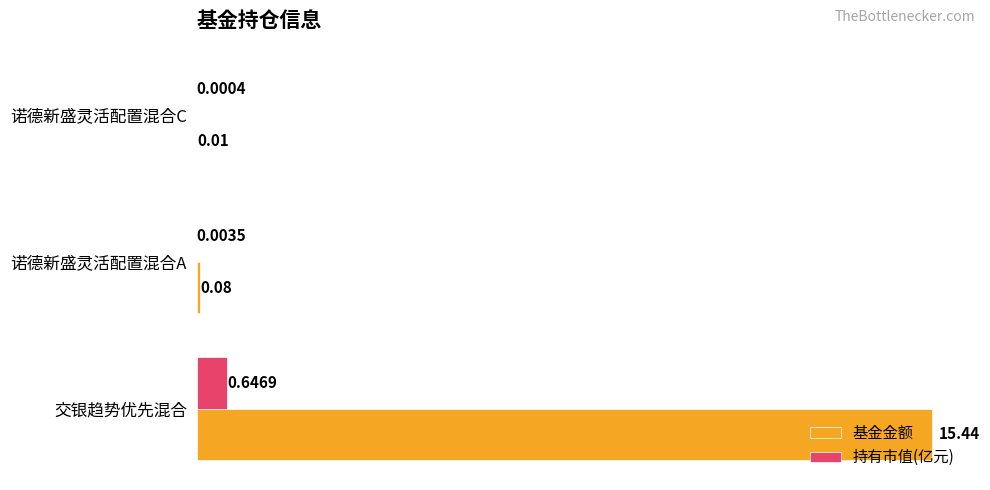

What is the sum of all 基金金额 values?

15.5